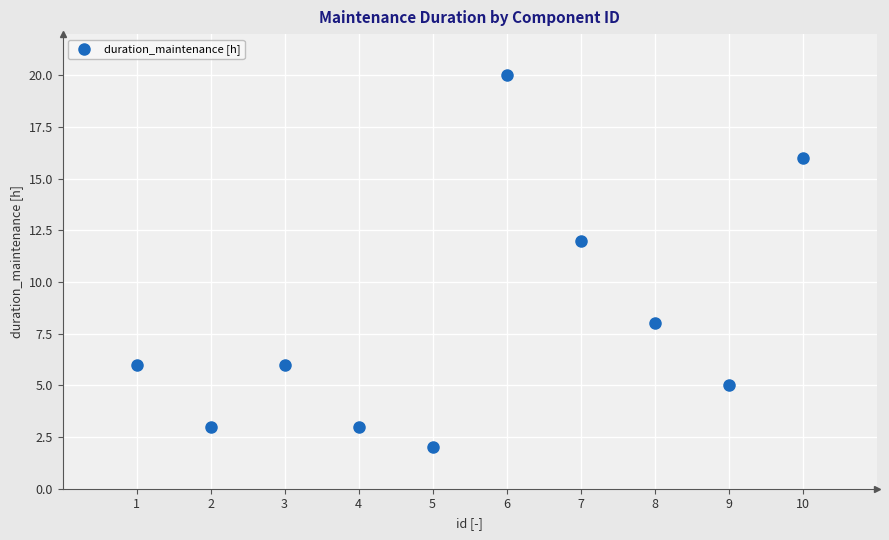

What is the range of Y values (max minus min)?

18